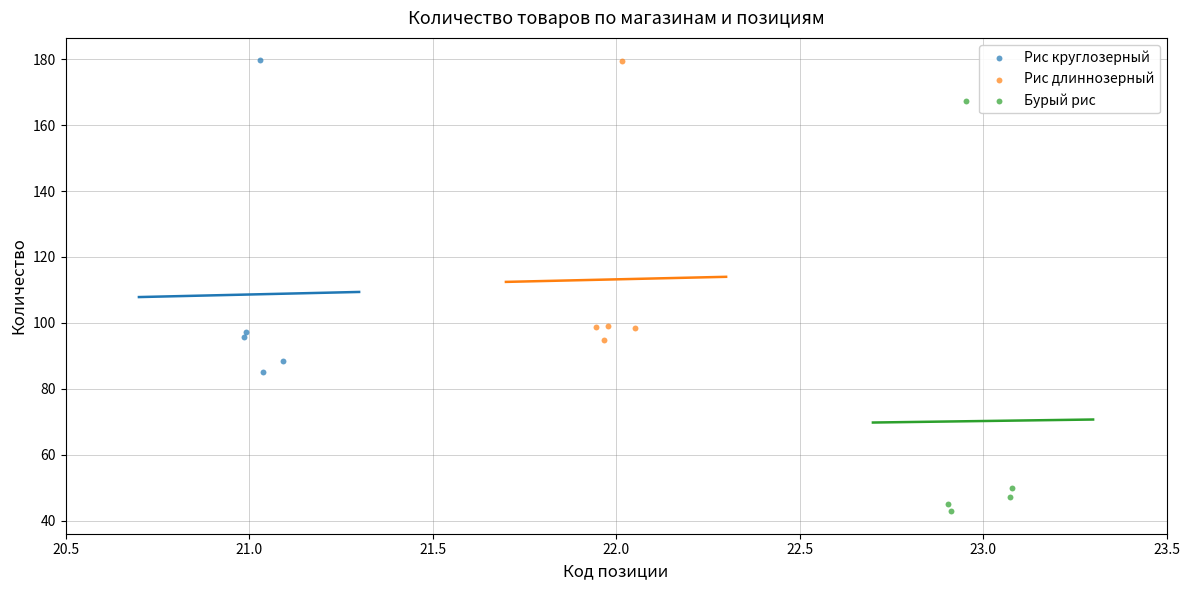

Which series has the widest spread of Y values?

Бурый рис